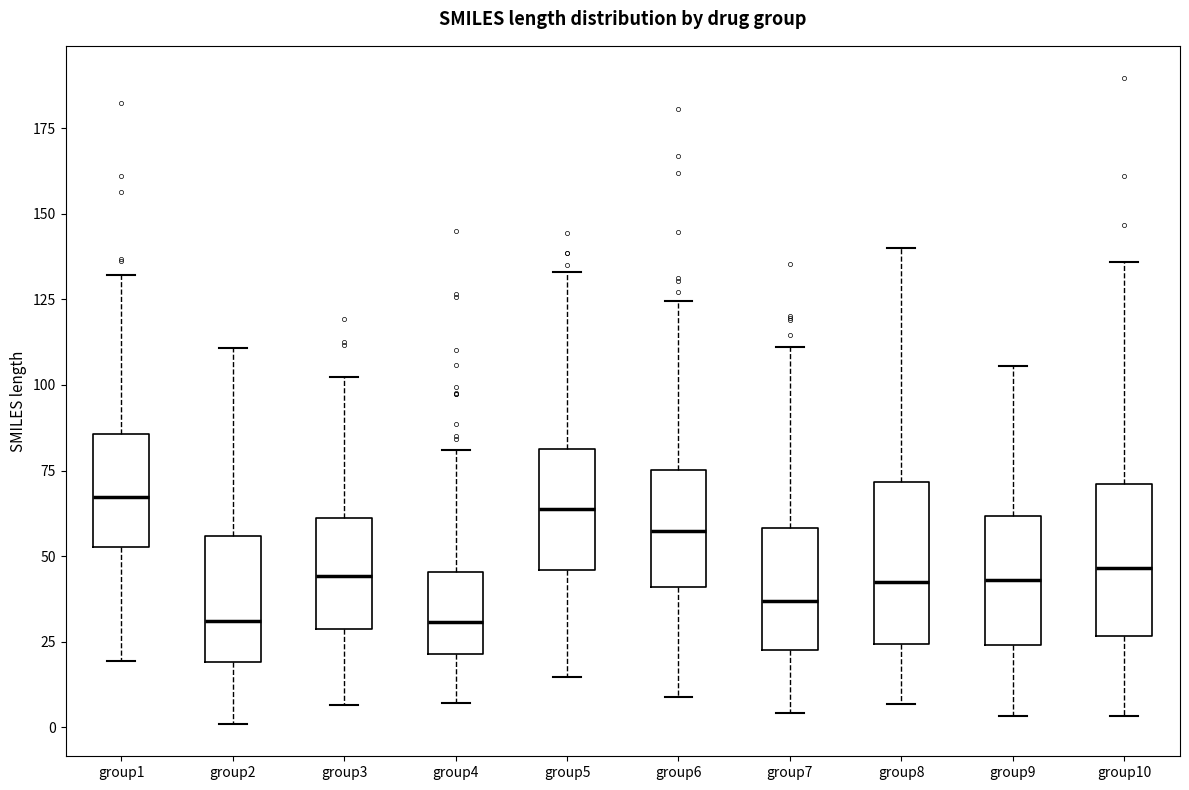

Where does the median line of the box for group7 sit on the y-axis? The values are not printed on the chart, so give them approximately, as read against the axis.

35